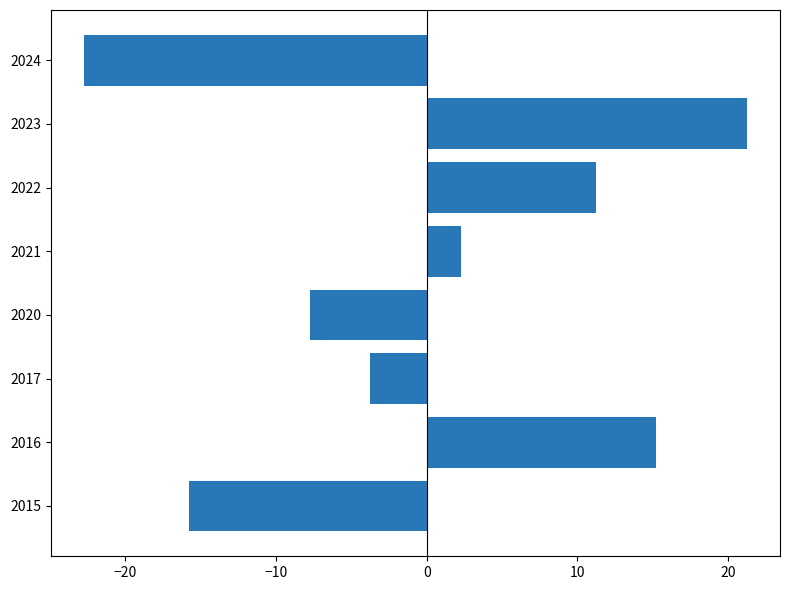

What is the difference between the values at 2024 and 2021?

25.0